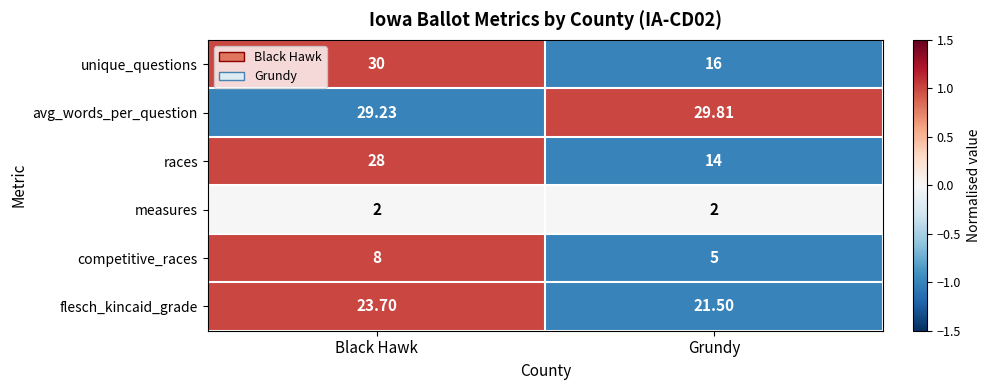

Which series has the largest total across all categories?

avg_words_per_question